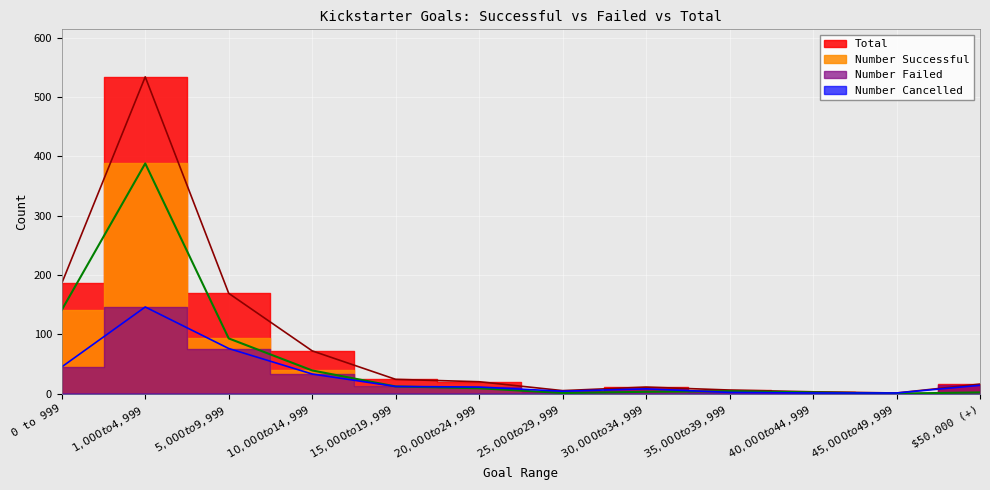

At which category does Number Successful reach its first local peak?

$1,000 to $4,999